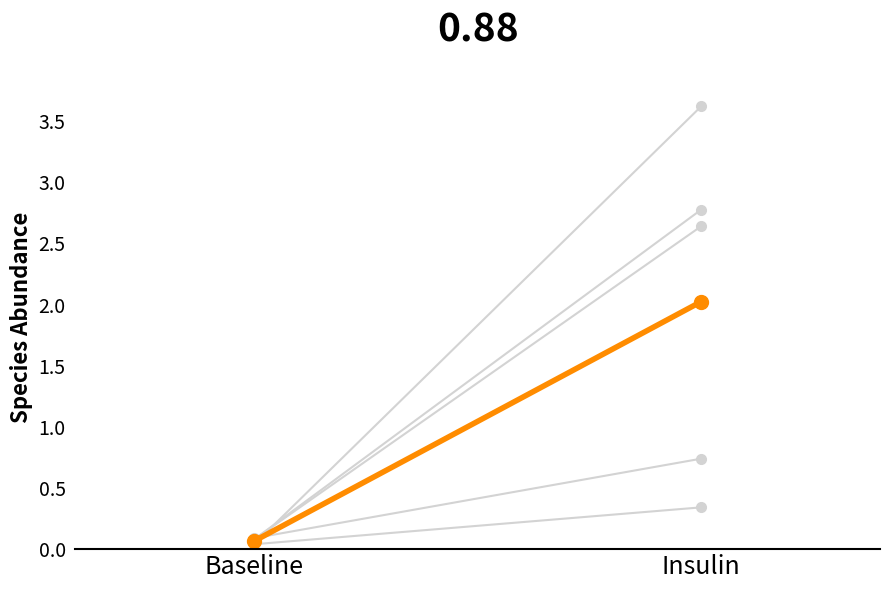

Between Baseline and Insulin, which is larger?

Insulin